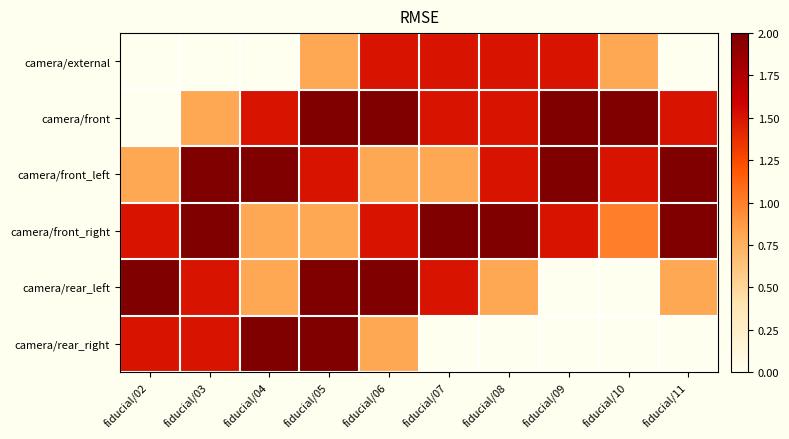

Reading left to right, list all the values displayed in this chart.

camera/external: fiducial/02=0.0	fiducial/03=0.0	fiducial/04=0.0	fiducial/05=0.8	fiducial/06=1.5	fiducial/07=1.5	fiducial/08=1.5	fiducial/09=1.5	fiducial/10=0.8	fiducial/11=0.0
camera/front: fiducial/02=0.0	fiducial/03=0.8	fiducial/04=1.5	fiducial/05=2.0	fiducial/06=2.0	fiducial/07=1.5	fiducial/08=1.5	fiducial/09=2.0	fiducial/10=2.0	fiducial/11=1.5
camera/front_left: fiducial/02=0.8	fiducial/03=2.0	fiducial/04=2.0	fiducial/05=1.5	fiducial/06=0.8	fiducial/07=0.8	fiducial/08=1.5	fiducial/09=2.0	fiducial/10=1.5	fiducial/11=2.0
camera/front_right: fiducial/02=1.5	fiducial/03=2.0	fiducial/04=0.8	fiducial/05=0.8	fiducial/06=1.5	fiducial/07=2.0	fiducial/08=2.0	fiducial/09=1.5	fiducial/10=1.0	fiducial/11=2.0
camera/rear_left: fiducial/02=2.0	fiducial/03=1.5	fiducial/04=0.8	fiducial/05=2.0	fiducial/06=2.0	fiducial/07=1.5	fiducial/08=0.8	fiducial/09=0.0	fiducial/10=0.0	fiducial/11=0.8
camera/rear_right: fiducial/02=1.5	fiducial/03=1.5	fiducial/04=2.0	fiducial/05=2.0	fiducial/06=0.8	fiducial/07=0.0	fiducial/08=0.0	fiducial/09=0.0	fiducial/10=0.0	fiducial/11=0.0